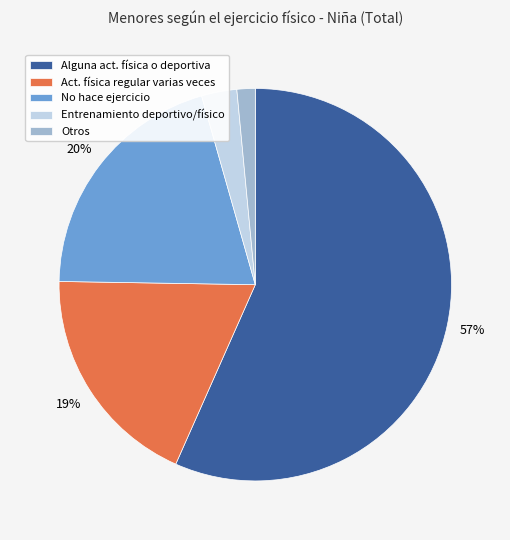

Which slice is the largest?

Alguna act. física o deportiva